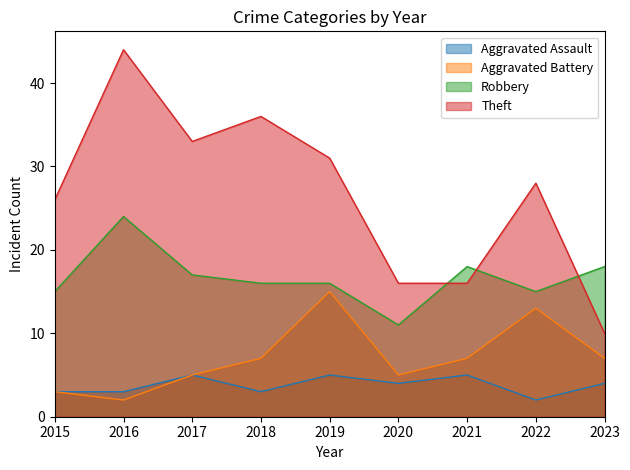

Count the number of categories in the chart.

9